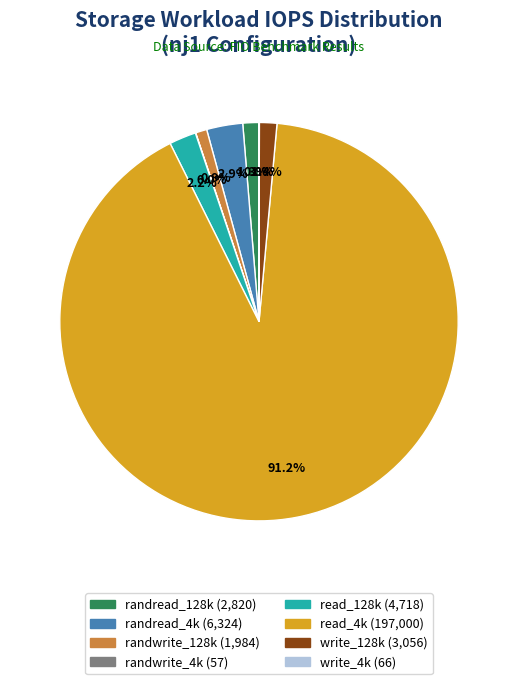

Which category has the biggest portion of the pie?

read_4k